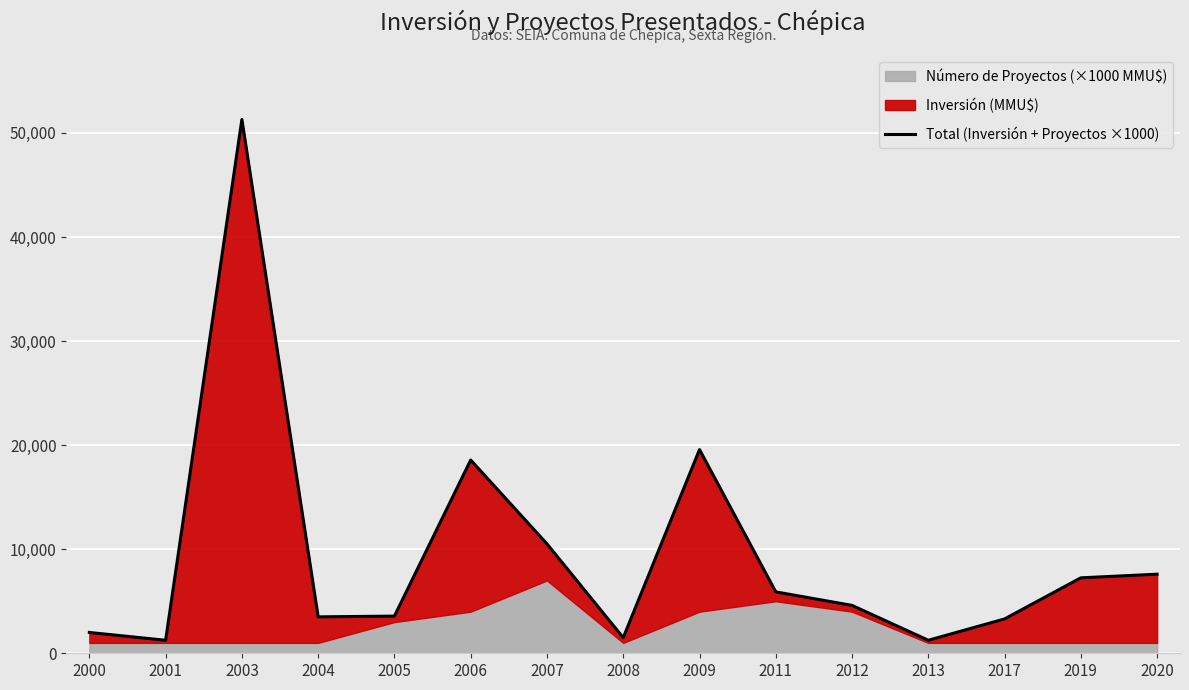

At which category does the data reach its first local peak?

2003